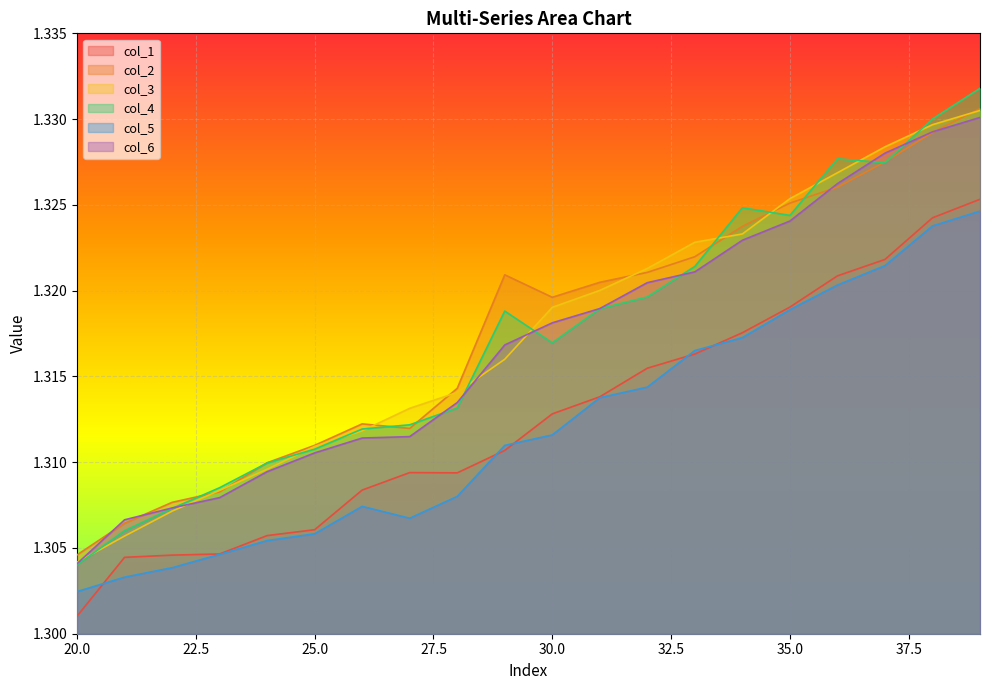

Which series has the largest total across all categories?

col_2